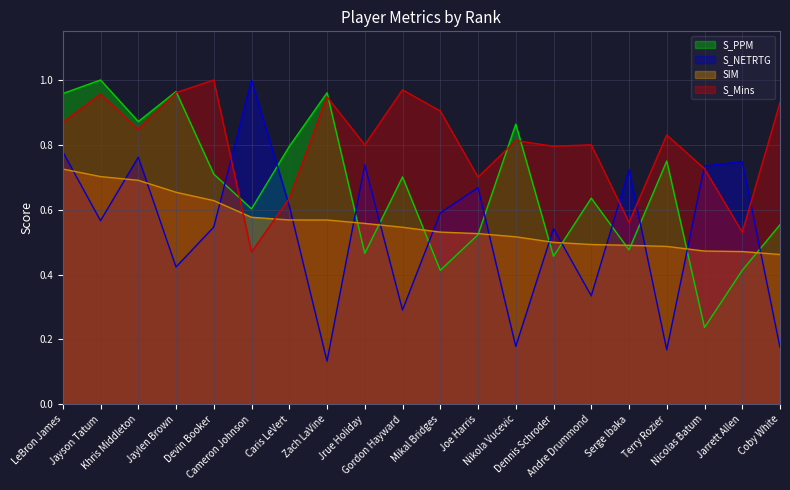

What is the highest value of the S_PPM series?

1.0